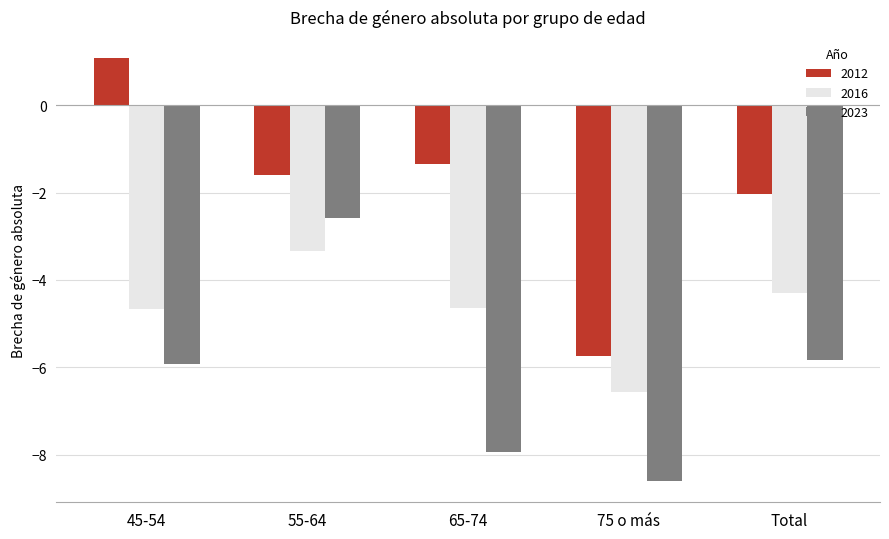

The 2012 series shows -0.9 at 65-74. True or false?

False